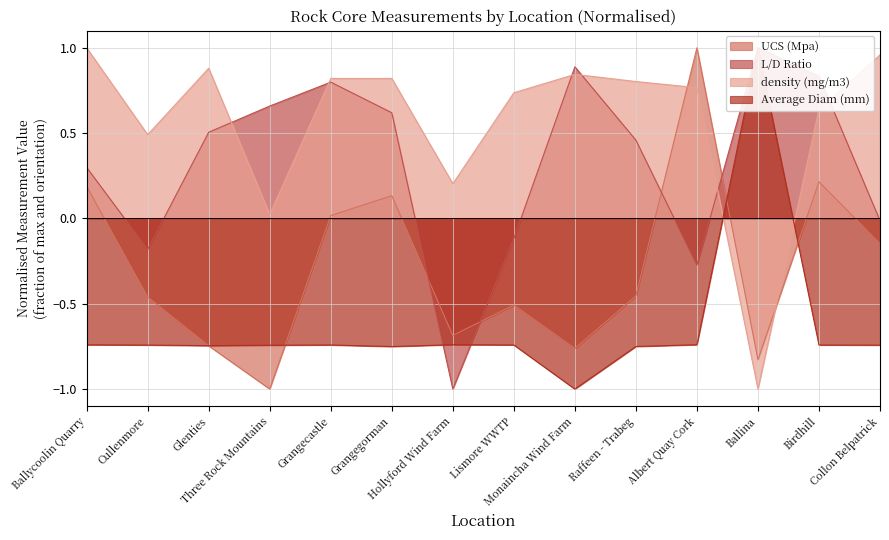

What is the lowest value of the Average Diam (mm) series?

-1.0